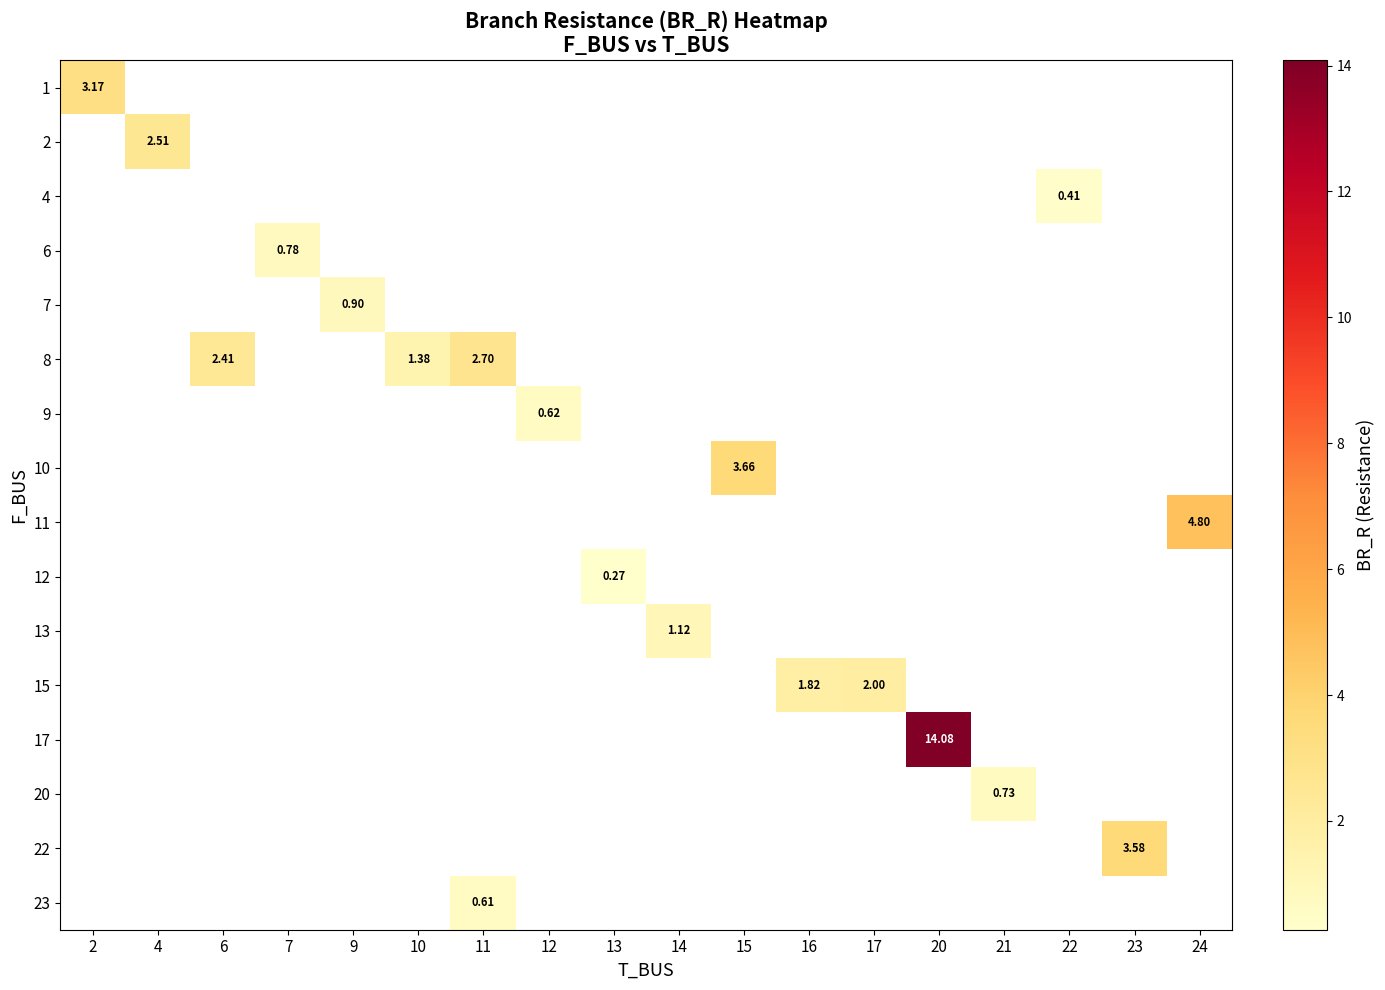

How many series are shown in this chart?

16